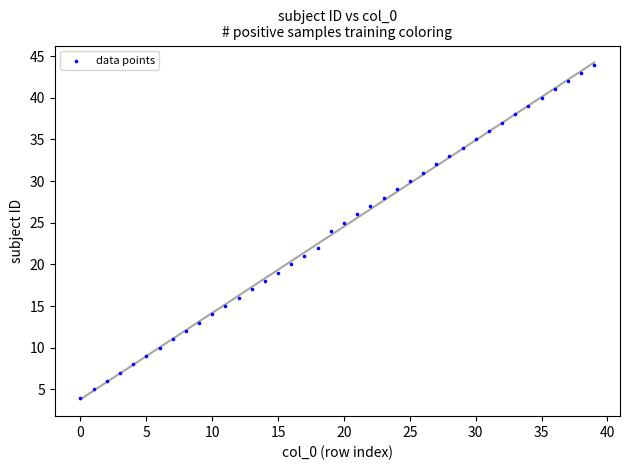

What is the range of Y values (max minus min)?

40